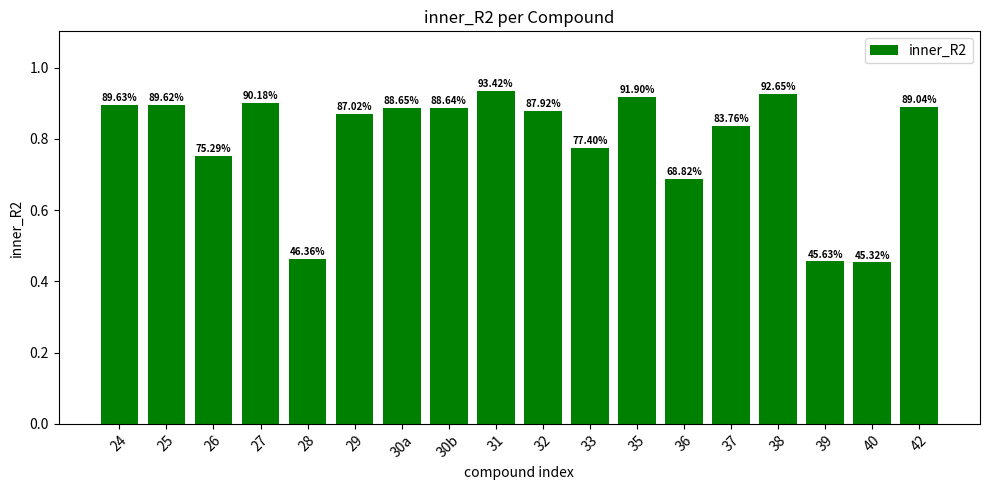

What is the difference between the second highest and minimum values?

0.5